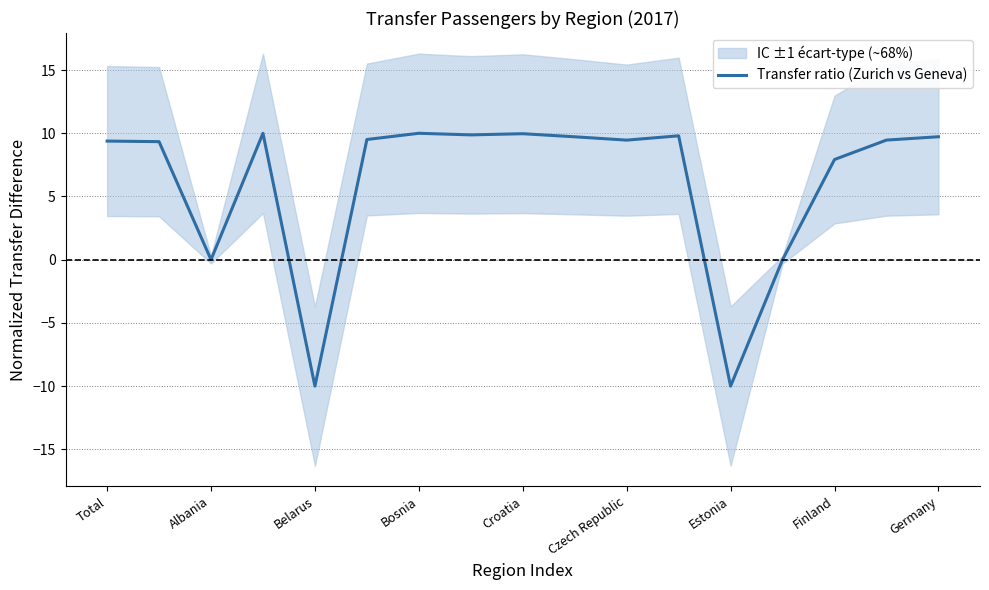

What is the minimum value for Transfer ratio (Zurich vs Geneva)?

-10.0